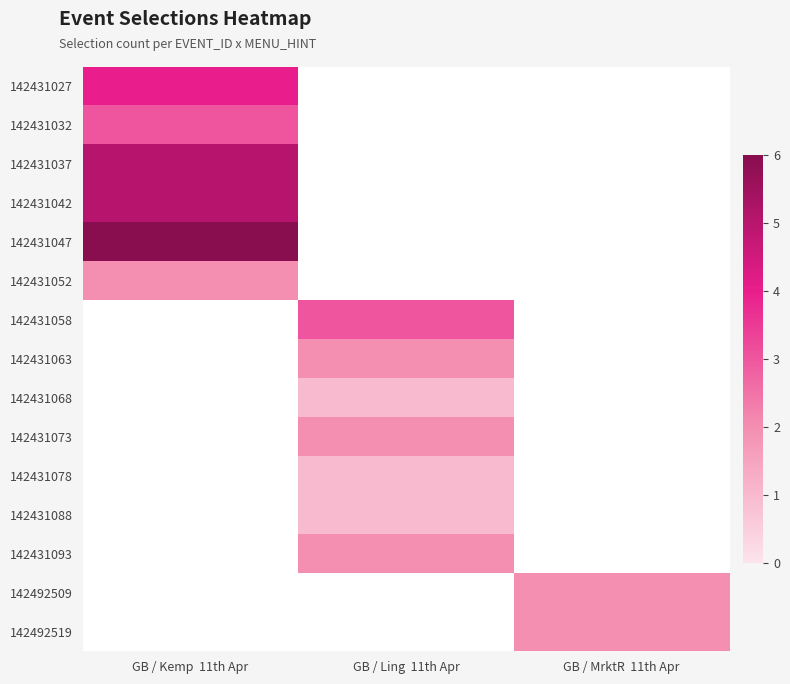

Which label corresponds to the largest value in the chart?

GB / Kemp  11th Apr